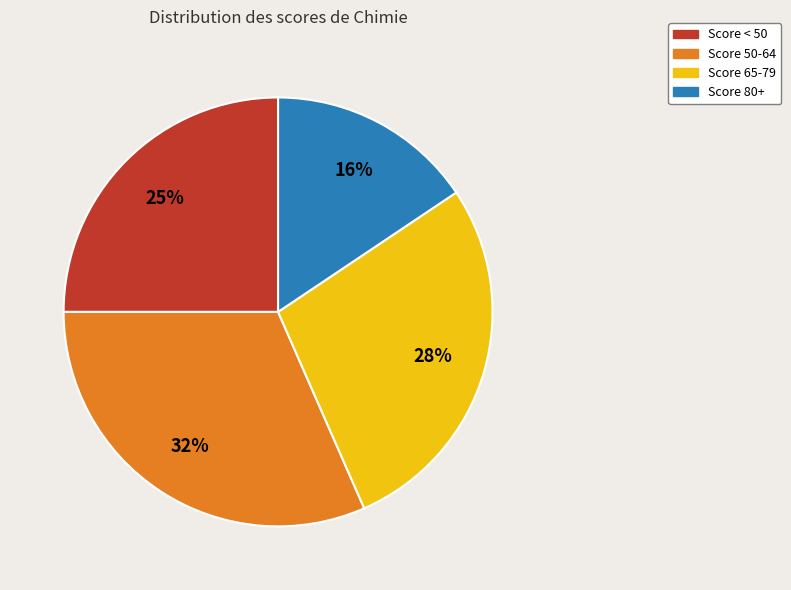

How many segments does this pie chart have?

4